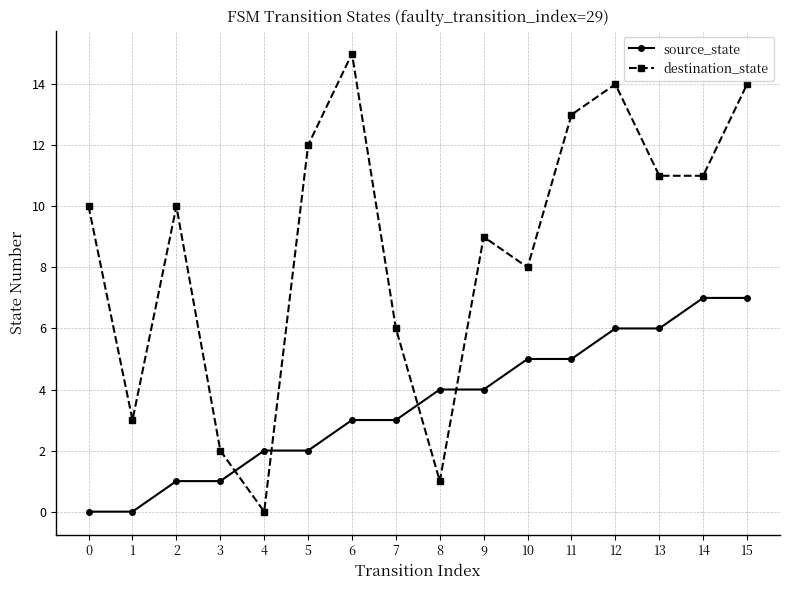

In destination_state, how many points are higher than both neighbors (excluding endpoints)?

4